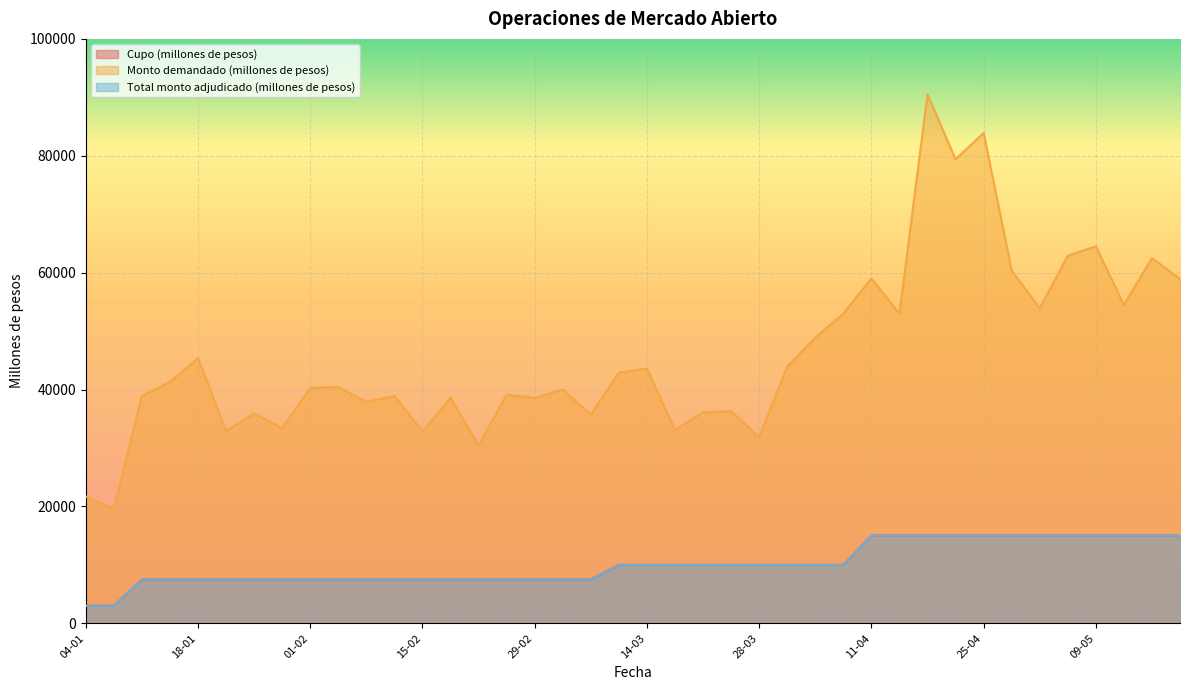

Count the Total monto adjudicado (millones de pesos) values in the range 7500 to 15000.

38